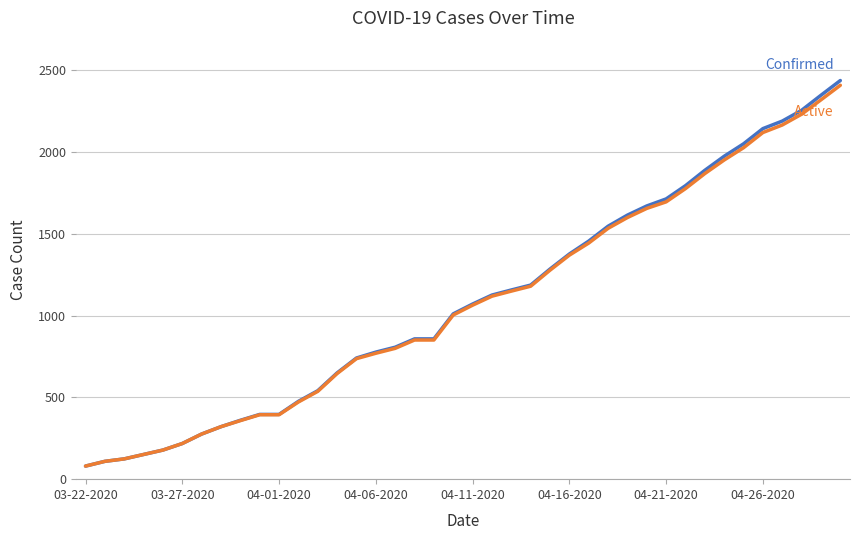

How many lines are shown in the chart?

2